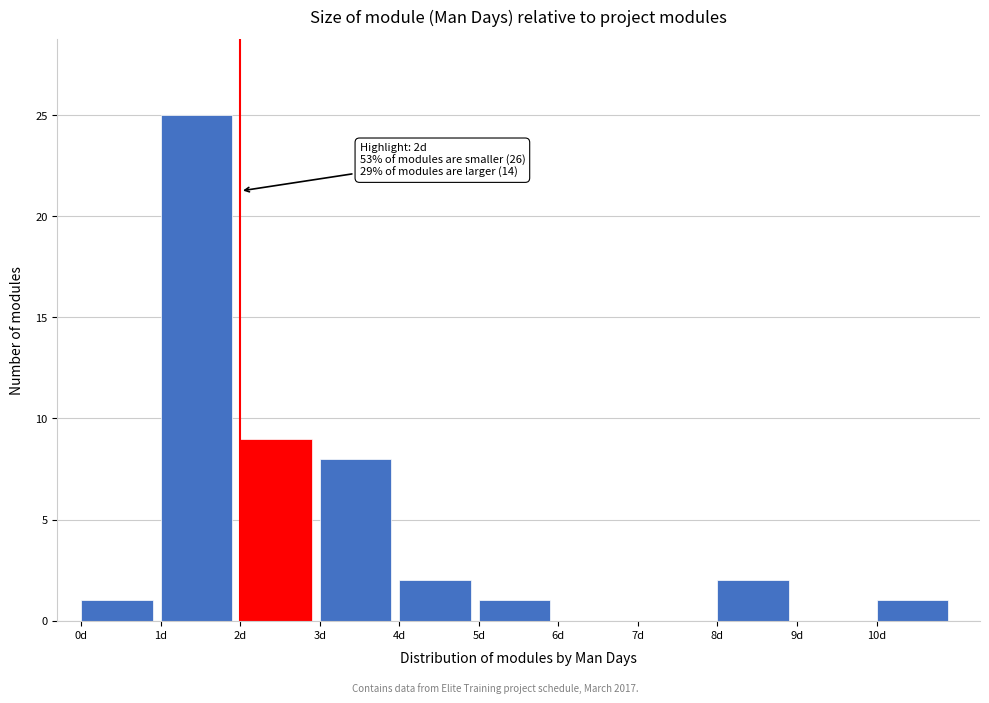

Over which range of the x-axis is the bar tallest?

1 to 2